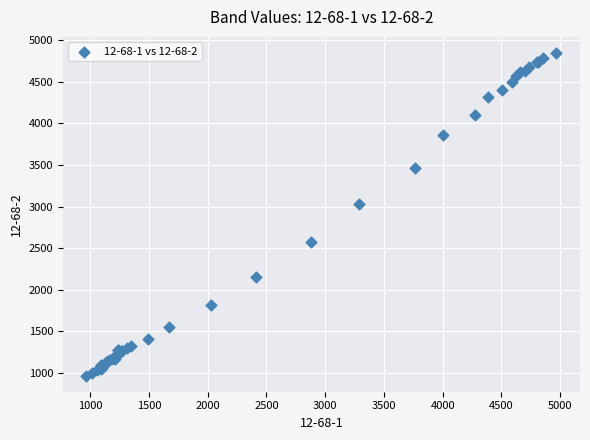

What Y value in the scatter plot is closest to 2906?

3029.4